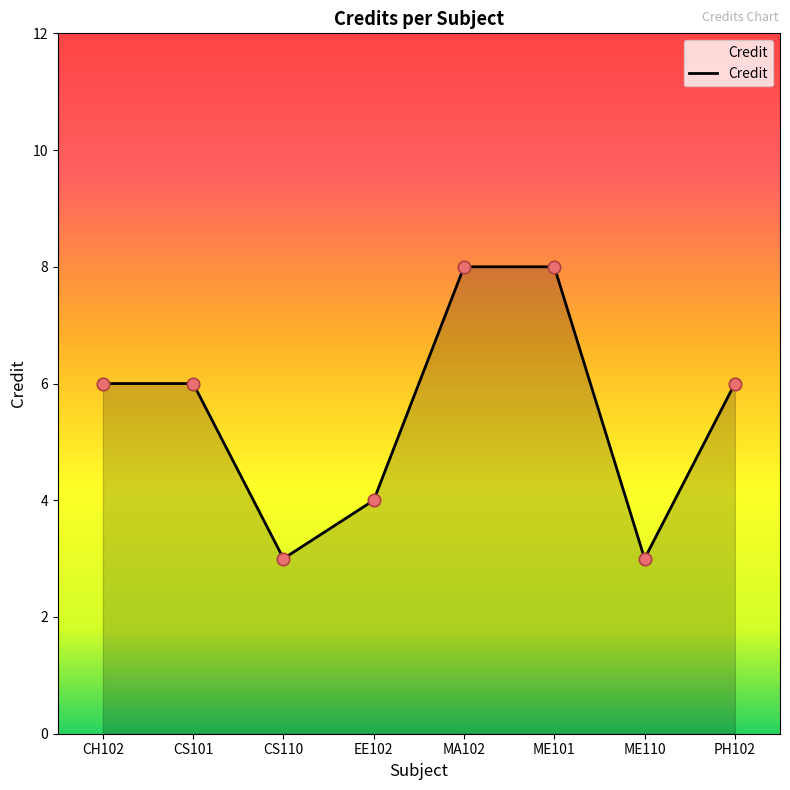

Which has a higher value, CS110 or ME101?

ME101